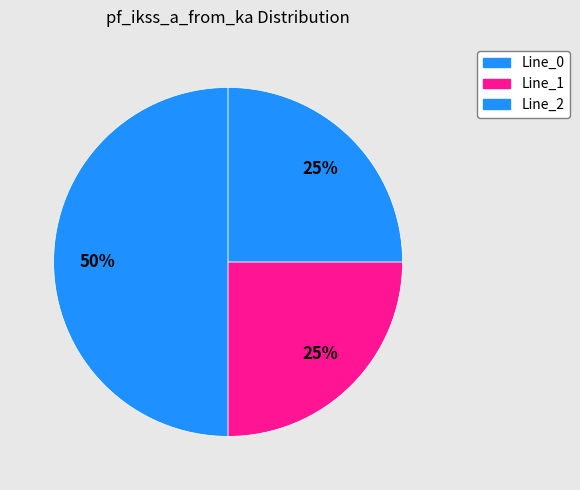

What portion of the pie excludes Line_1?

75.0%